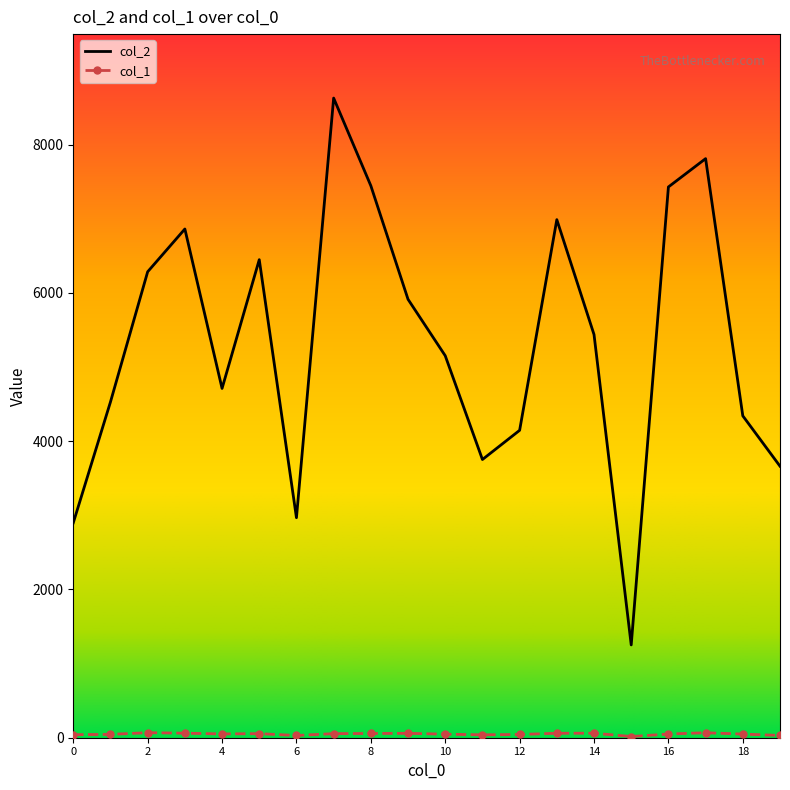

What is the maximum value shown in the chart?

8629